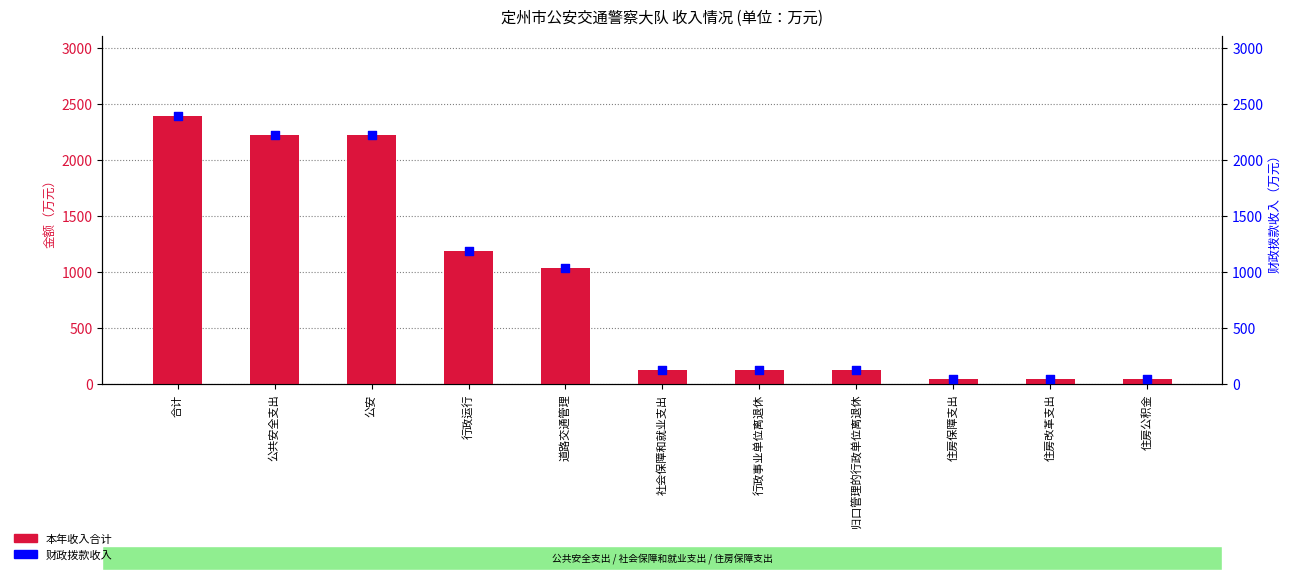

Which series reaches the minimum Y coordinate?

本年收入合计